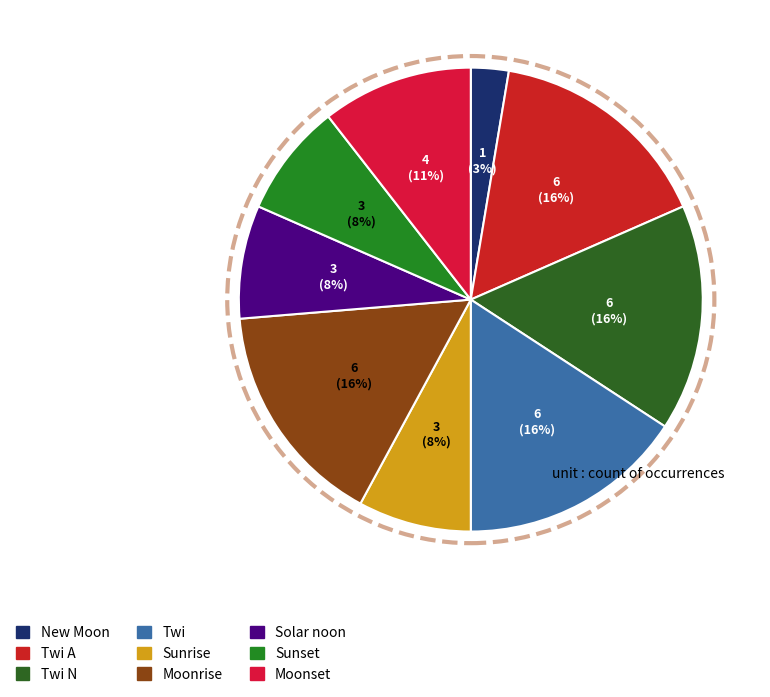

Which slice is the largest?

Twi A